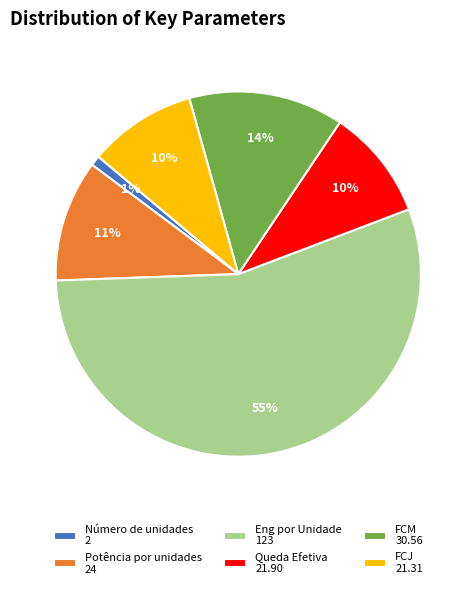

Which has a higher value, FCJ or Eng por Unidade?

Eng por Unidade